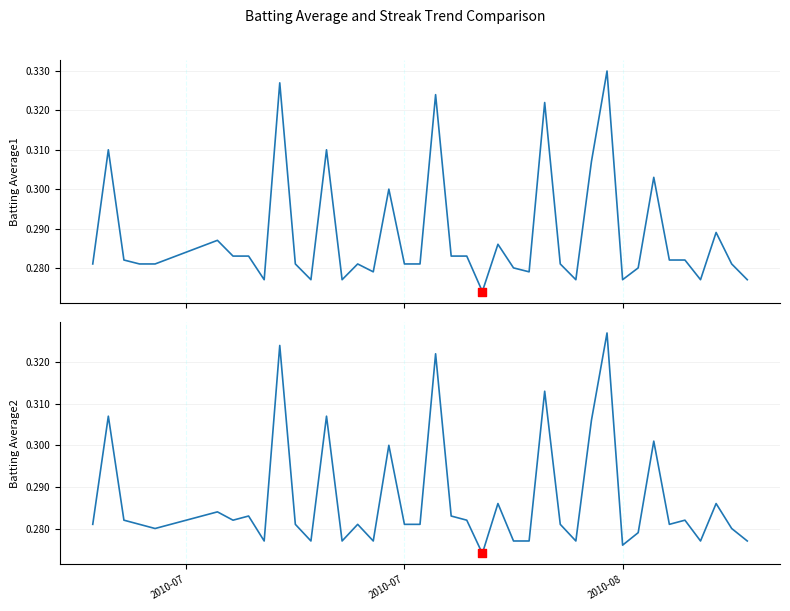

At how many categories does at least one series exceed 0?

40